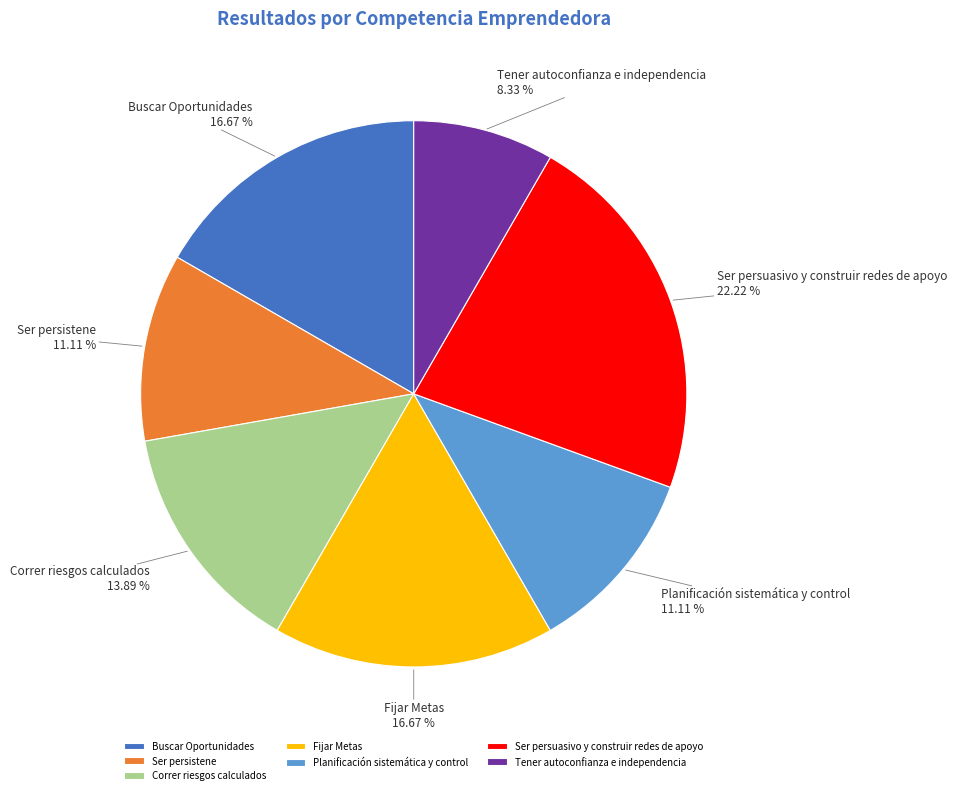

Do Correr riesgos calculados and Buscar Oportunidades together represent more than half of the pie?

No